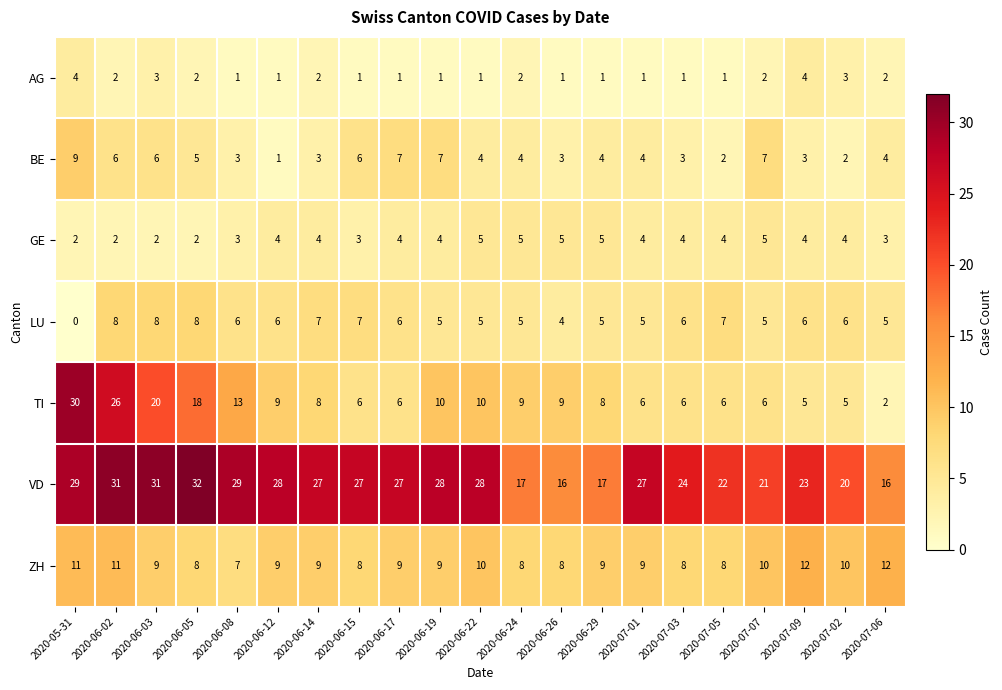

Which series has the widest spread of values?

TI